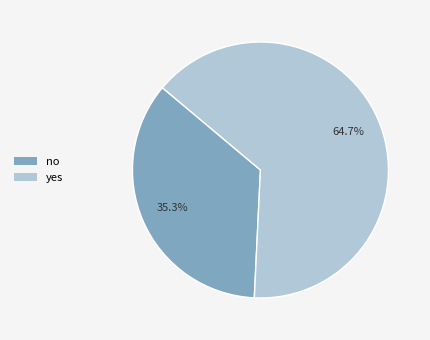

Which has a higher value, yes or no?

yes